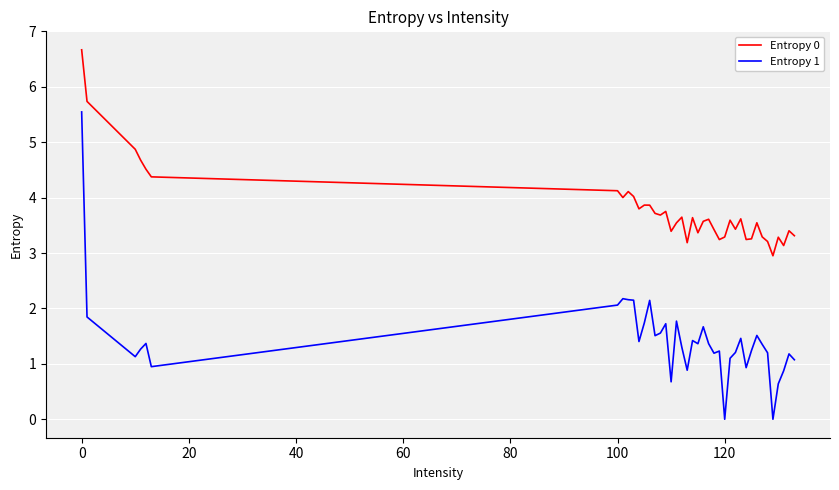

Rank the series by their maximum value, from highest to lowest.

Entropy 0, Entropy 1